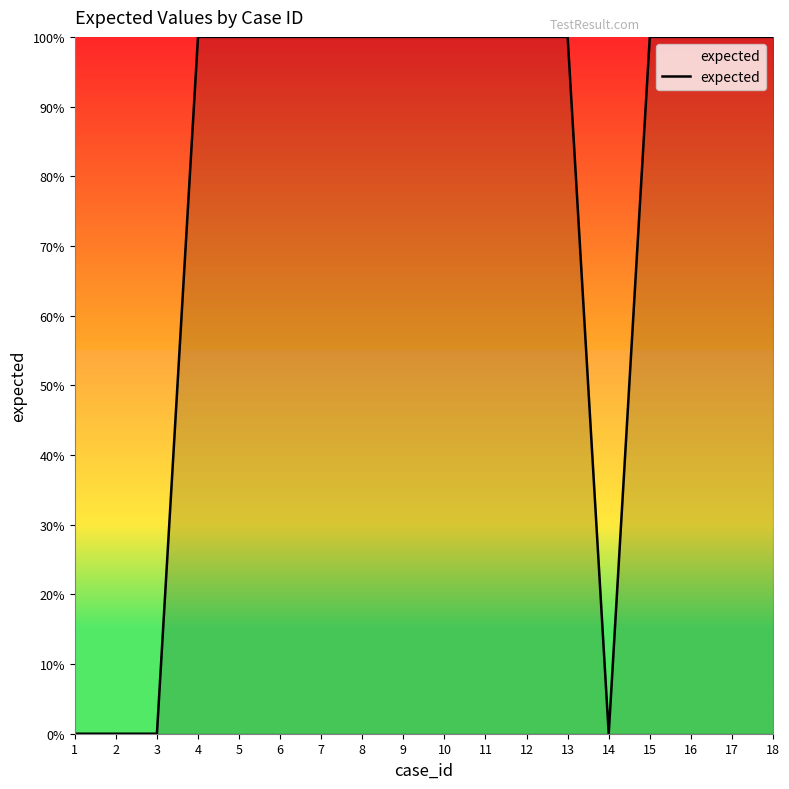

Does the chart display data point markers on the line(s)?

No